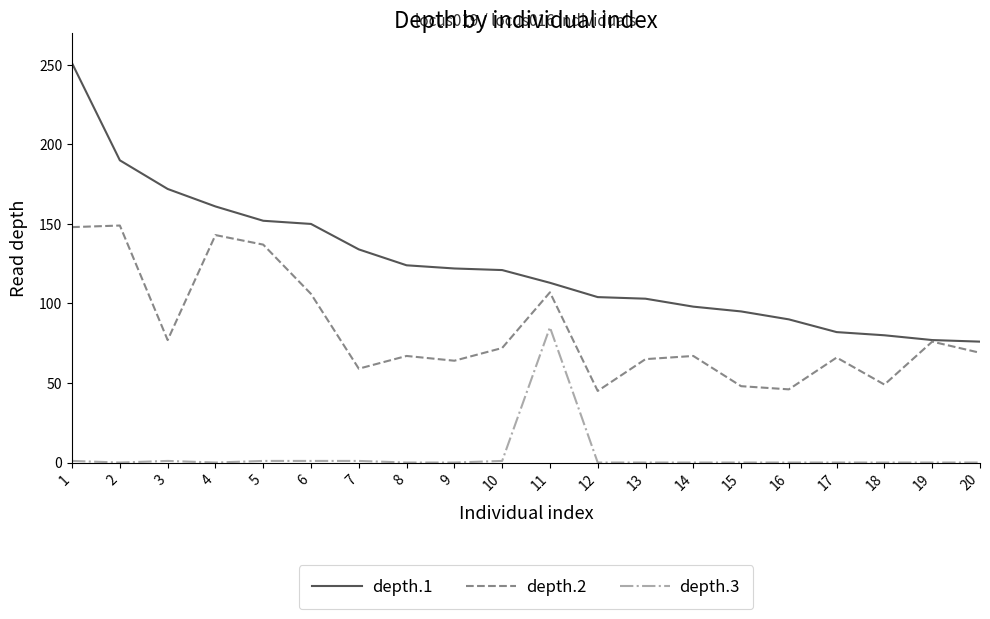

True or false: depth.3 and depth.2 cross at least once.

False